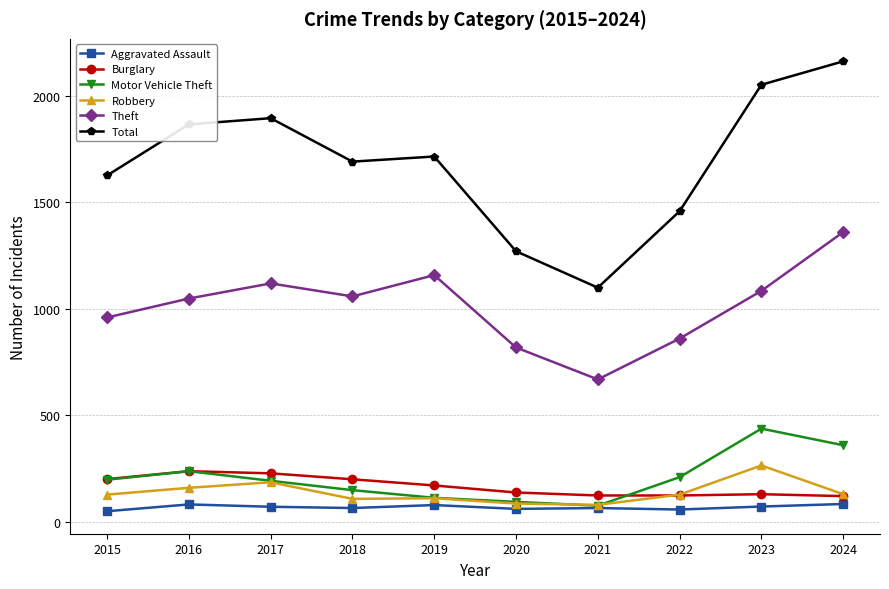

True or false: Aggravated Assault and Total intersect in this chart.

False